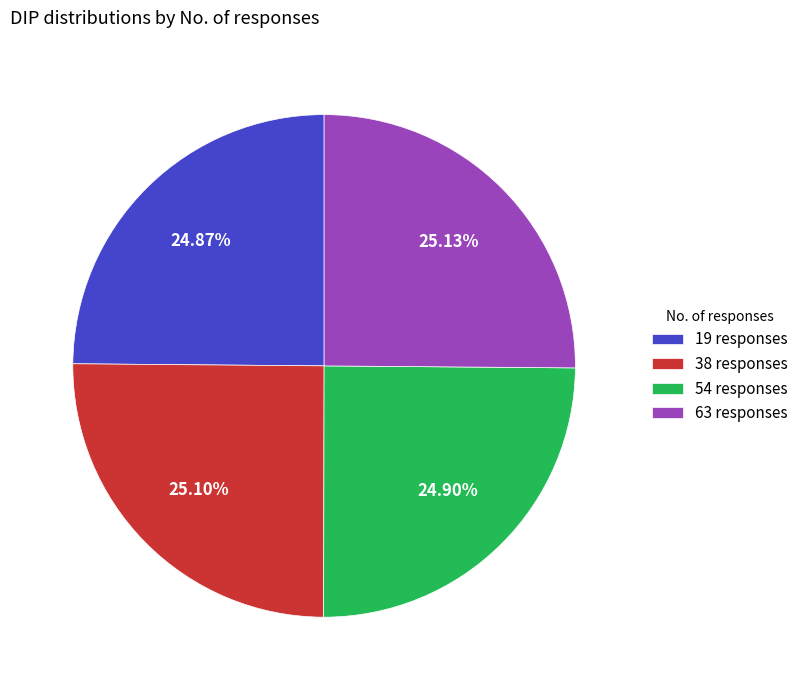

What is the total percentage of 38 responses and 63 responses?

50.2%